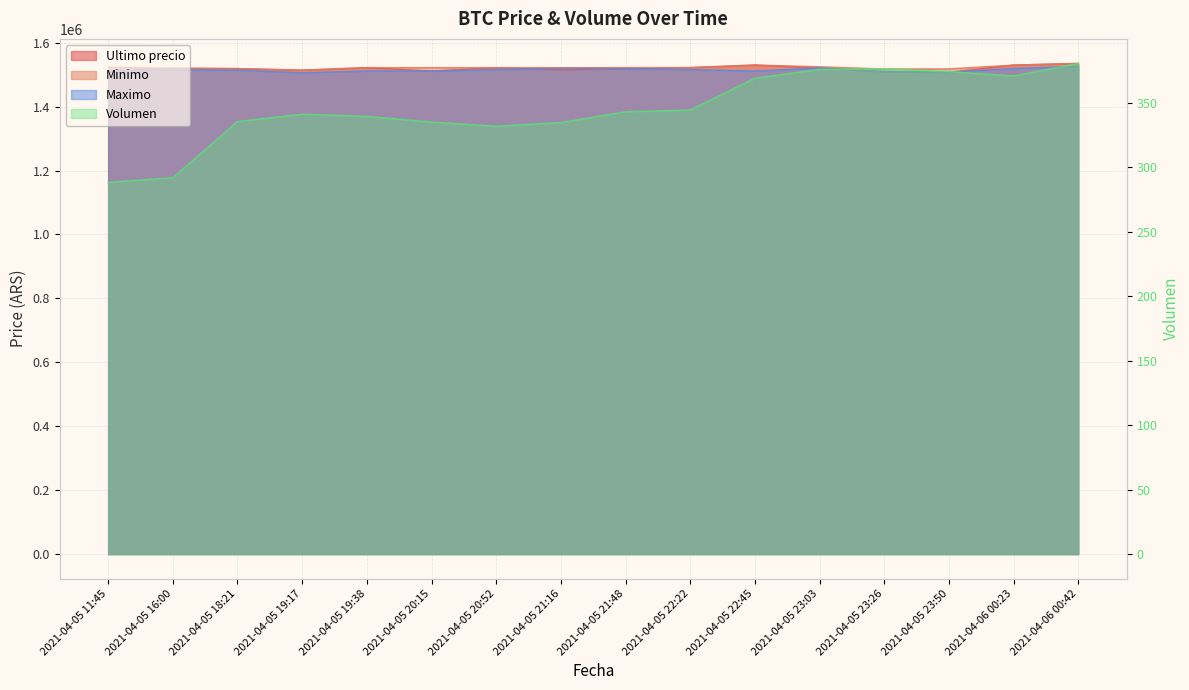

How many lines are shown in the chart?

4